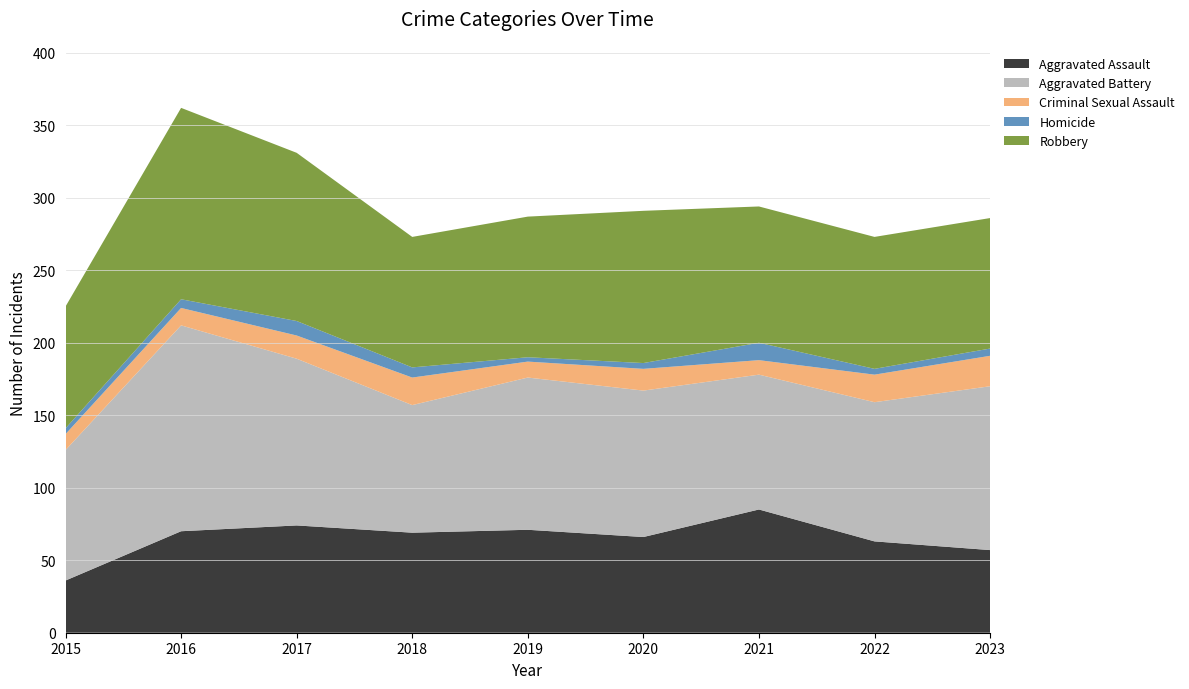

Reading left to right, transcribe all the data shown in this chart.

Aggravated Assault: 36	70	74	69	71	66	85	63	57
Aggravated Battery: 90	142	115	88	105	101	93	96	113
Criminal Sexual Assault: 11	12	16	19	11	15	10	19	21
Homicide: 4	6	10	7	3	4	12	4	5
Robbery: 84	132	116	90	97	105	94	91	90